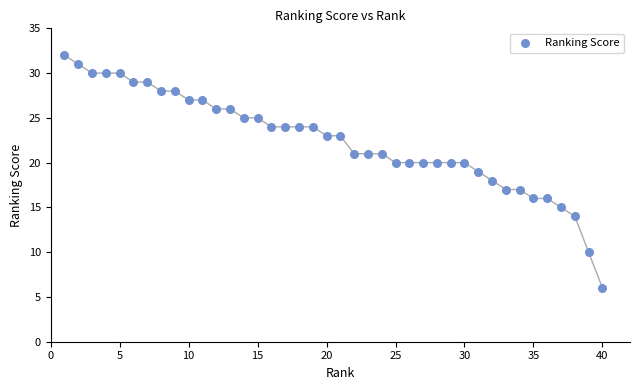

What is the range of X values (max minus min)?

39